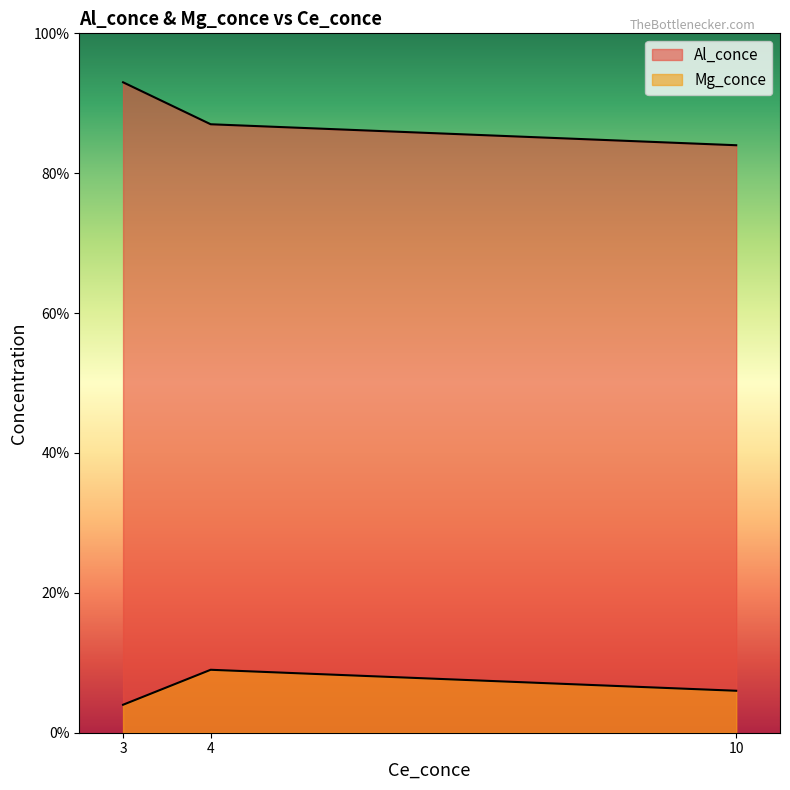

Is the value of Mg_conce at 3 greater than the value of Al_conce at 3?

No